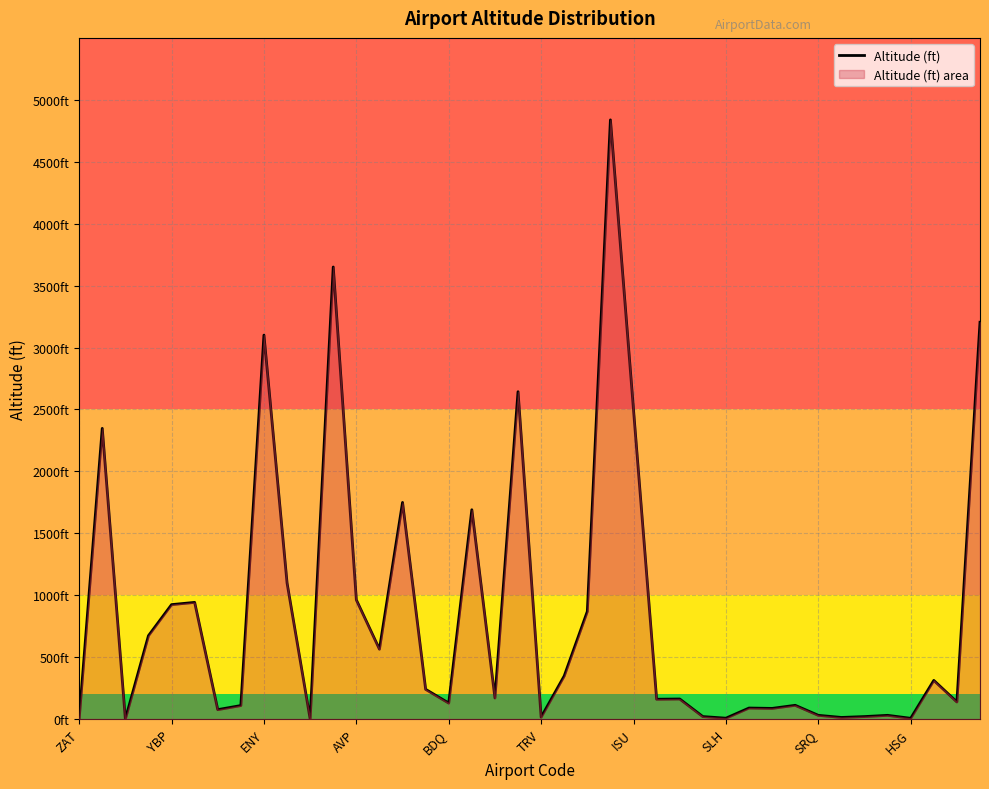

What is the sum of the values at 33 and 34?

33